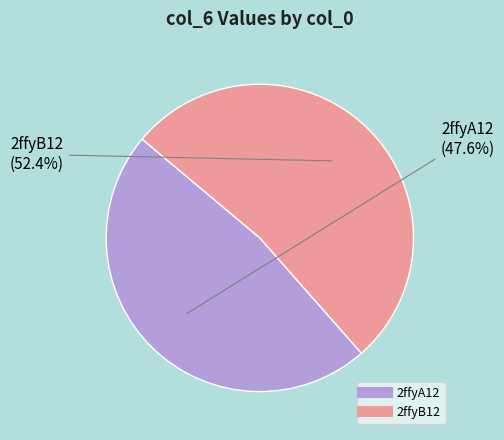

To the nearest percent, what portion does 2ffyB12 represent?

52%